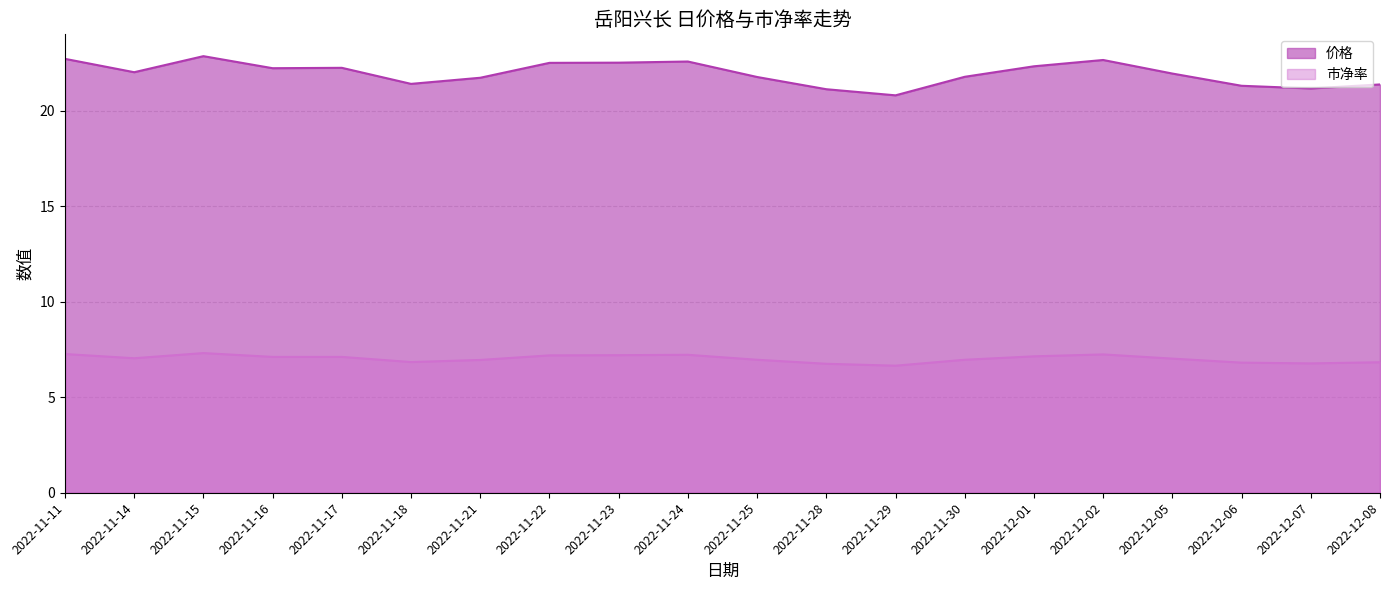

Where does the 市净率 series first go above 7?

2022-11-11